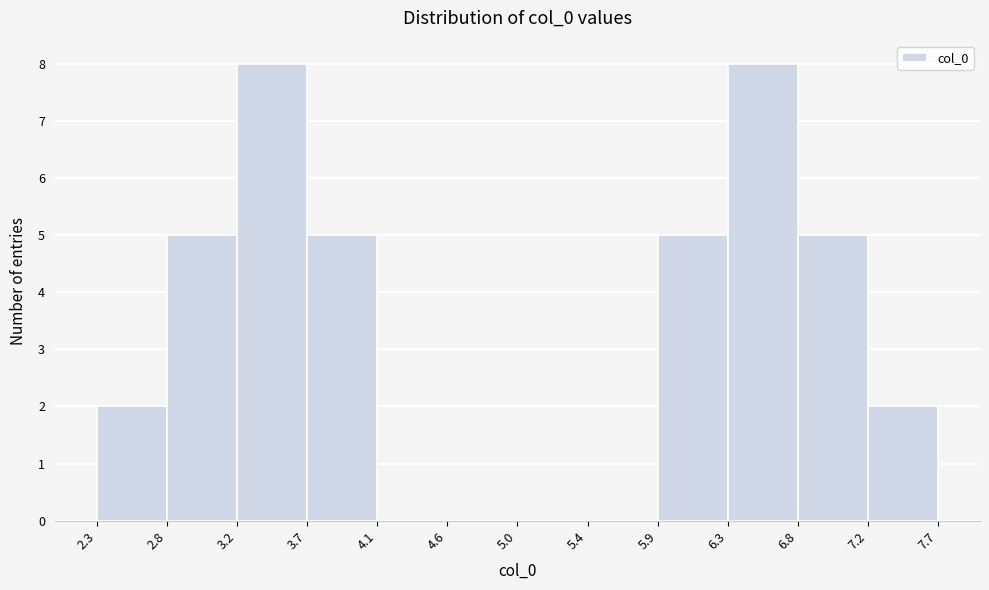

Reading left to right, transcribe this chart: for each bar, give the range it covers on the x-axis and its height. The values are not printed on the chart, so give them approximately, as read against the axis.

2.3 to 2.8: 2
2.8 to 3.2: 5
3.2 to 3.7: 8
3.7 to 4.1: 5
4.1 to 4.6: 0
4.6 to 5.0: 0
5.0 to 5.4: 0
5.4 to 5.9: 0
5.9 to 6.3: 5
6.3 to 6.8: 8
6.8 to 7.2: 5
7.2 to 7.7: 2